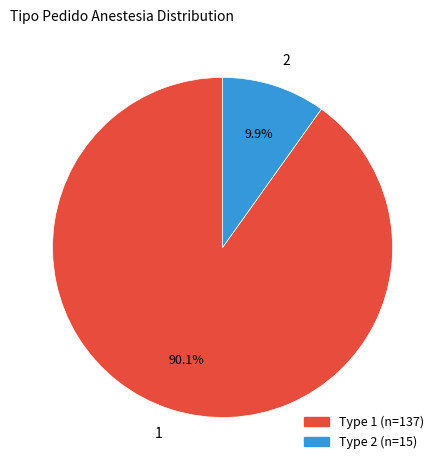

How many segments does this pie chart have?

2